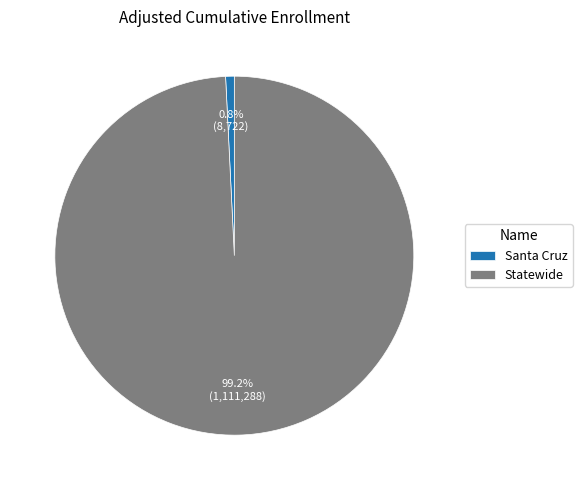

To the nearest percent, what is the difference between the Santa Cruz and Statewide slice percentages?

98%